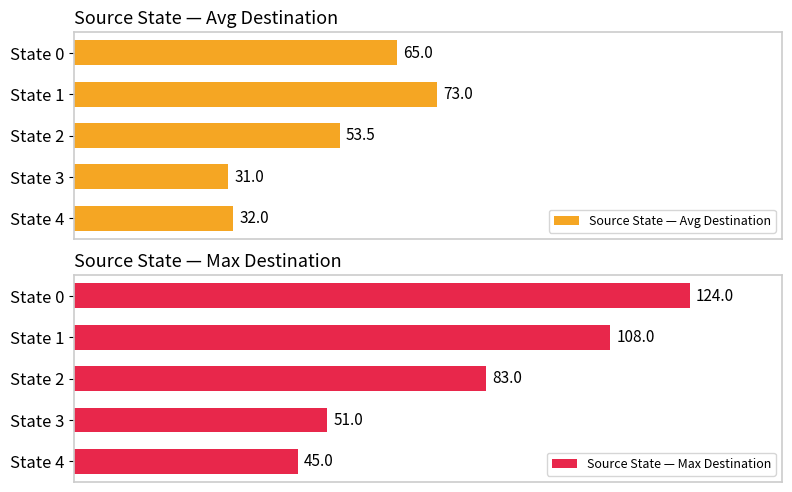

List the labels in order of Source State — Avg Destination value, largest first.

State 1, State 0, State 2, State 4, State 3